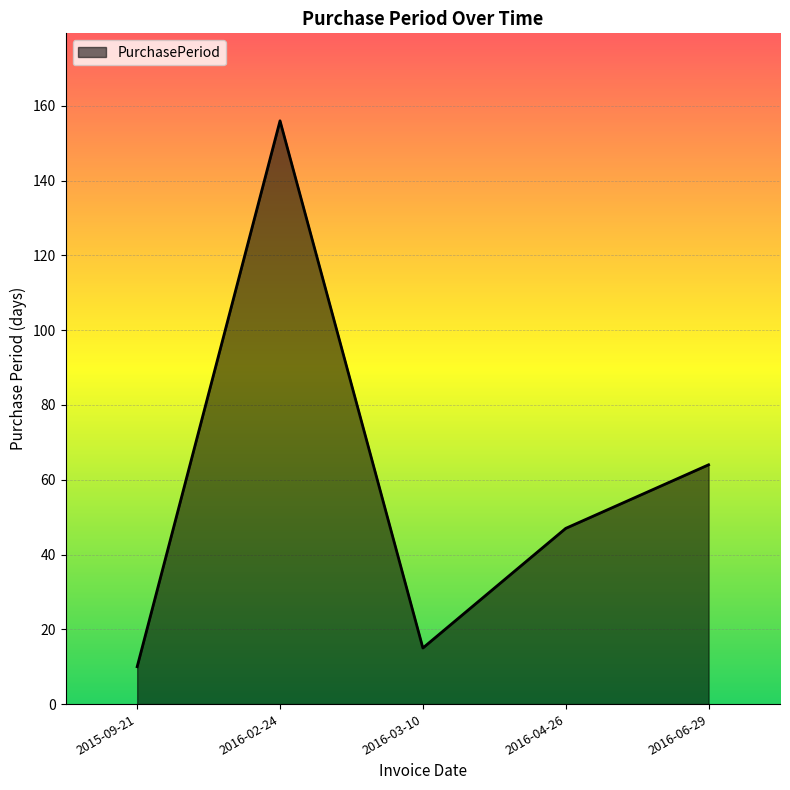

What is the difference between the values at 2015-09-21 and 2016-06-29?

54